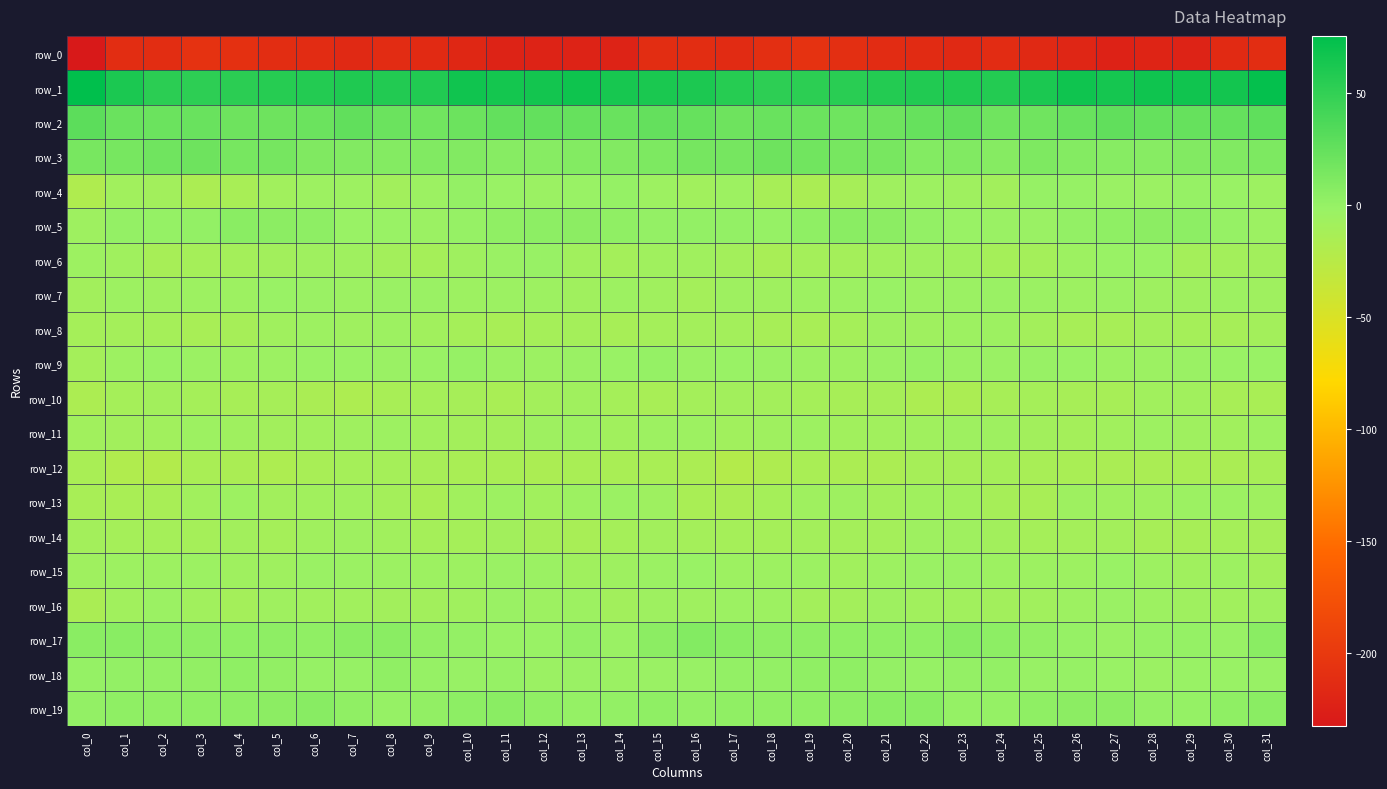

Is the value of row_7 at col_17 greater than the value of row_5 at col_13?

No